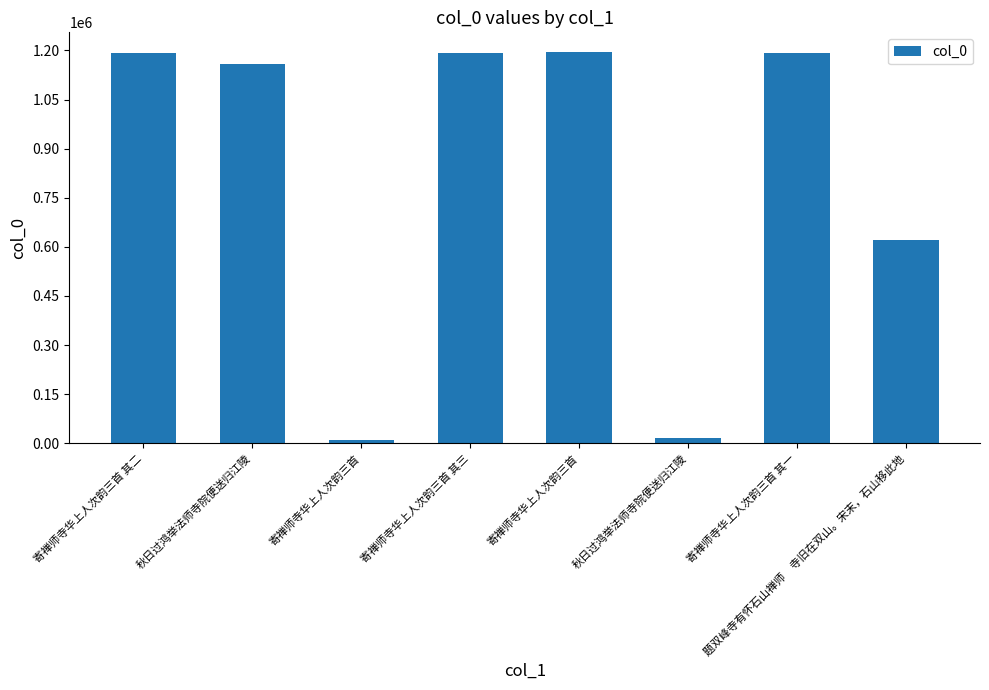

What is the average value?

822860